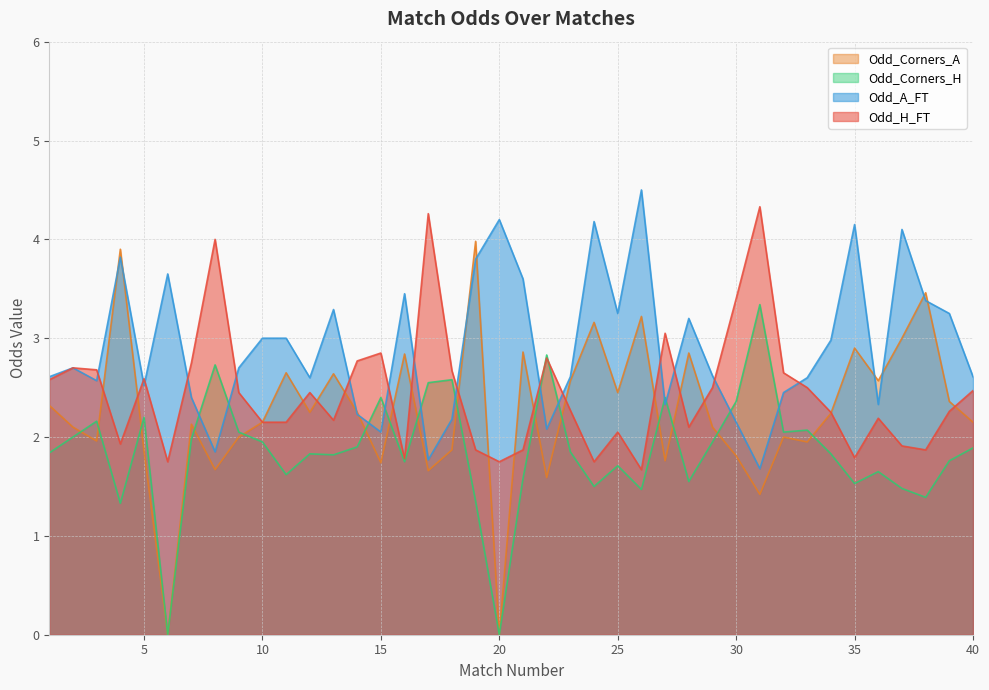

Does the chart display data point markers on the line(s)?

No